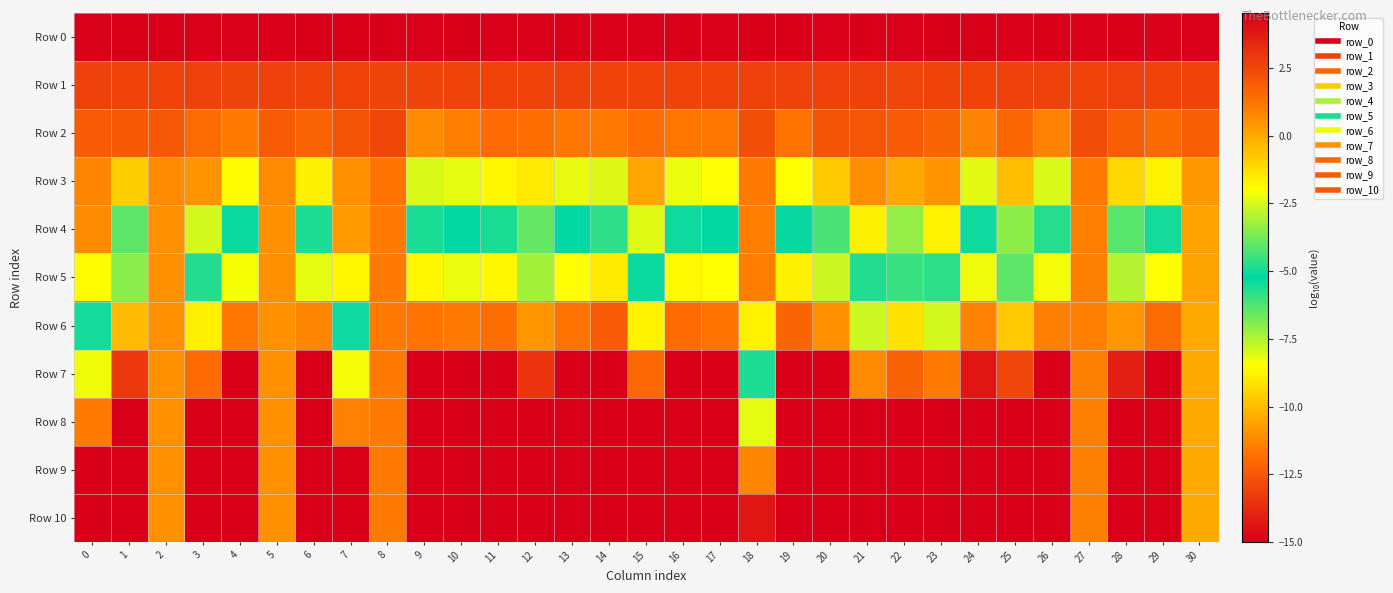

What is the spread (max minus min) of values at 30?

4.5